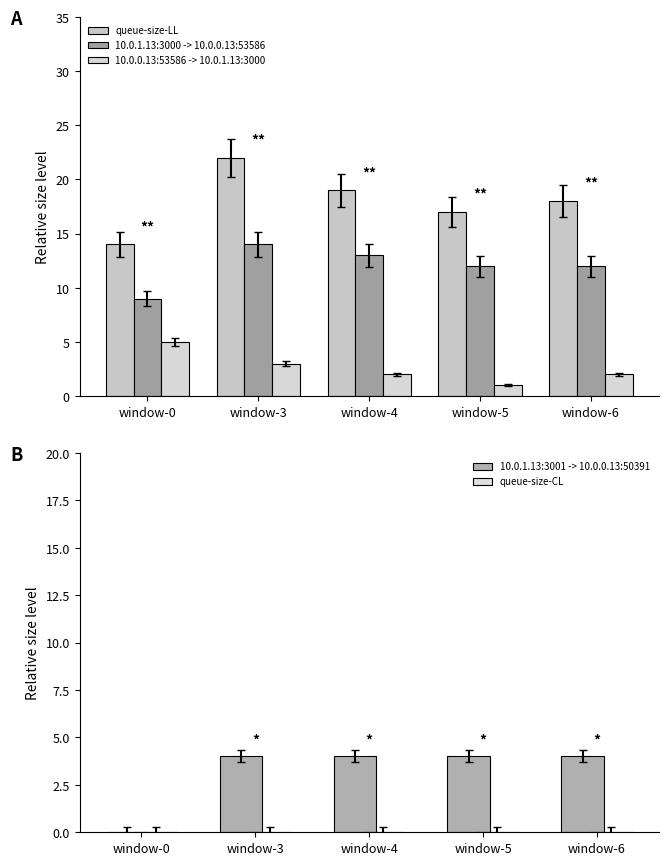

At which category is the sum across all series the highest?

window-3